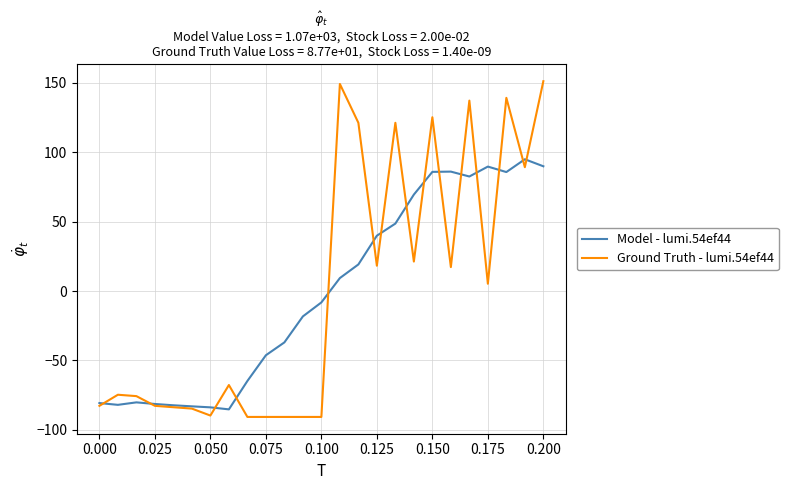

What is the maximum value for Ground Truth - lumi.54ef44?

151.2